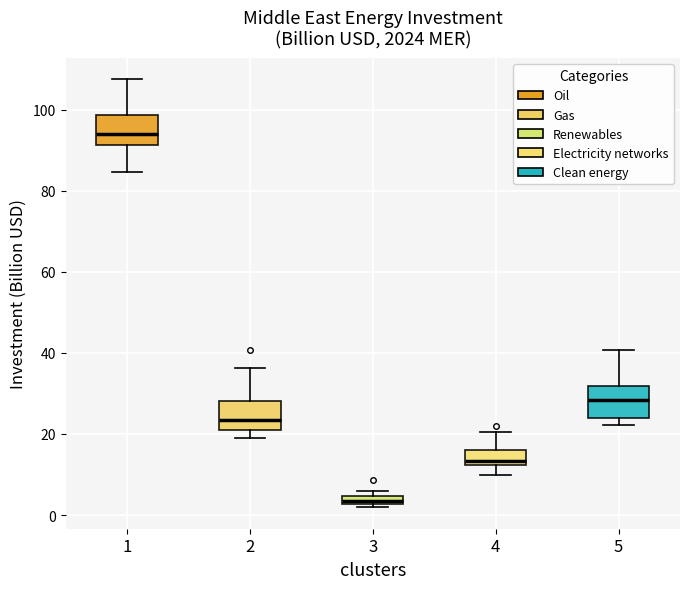

Where is the upper edge of the box at x = 4 on the y-axis? The values are not printed on the chart, so give them approximately, as read against the axis.

16